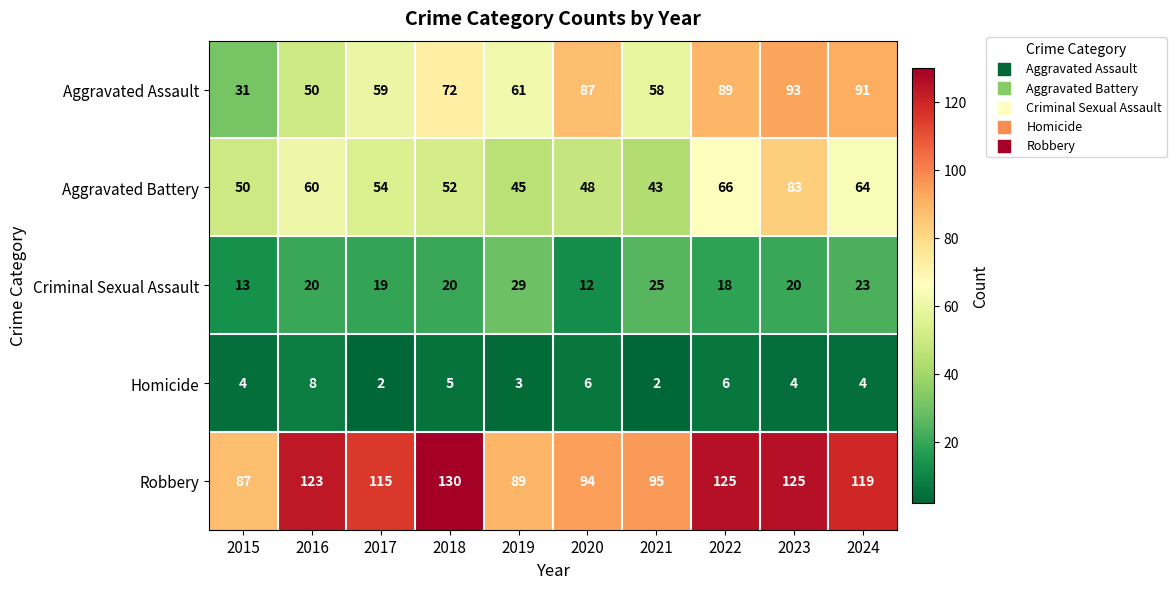

The value of Criminal Sexual Assault at 2024 is 23. True or false?

True